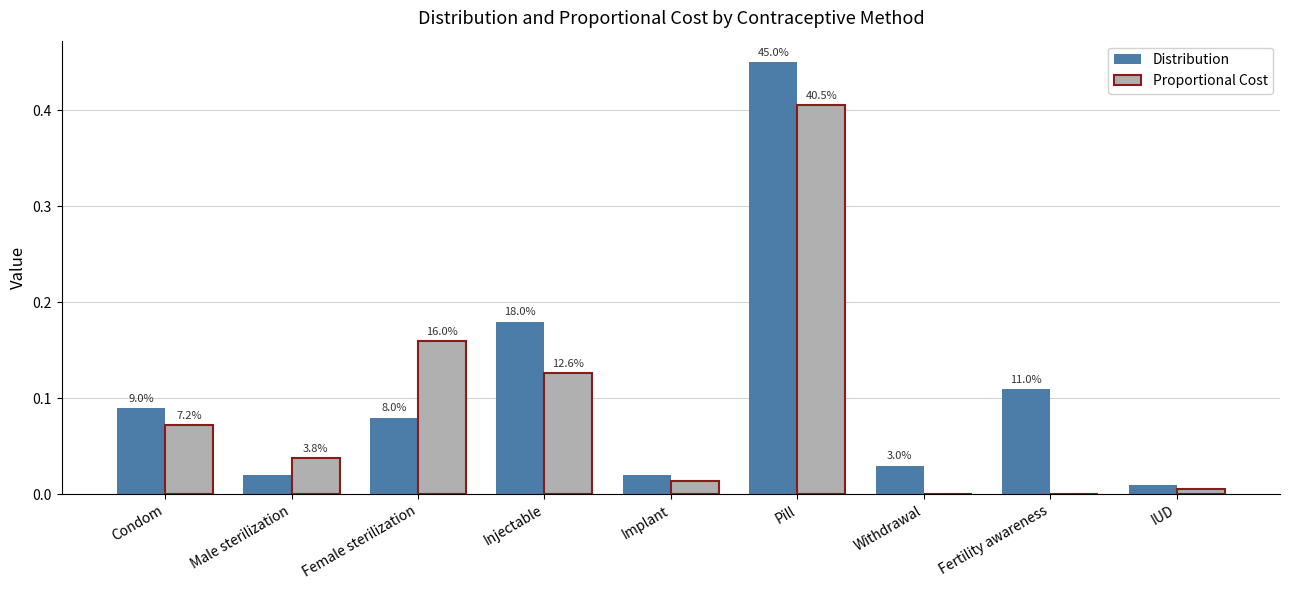

What is the spread (max minus min) of values at Injectable?

0.1